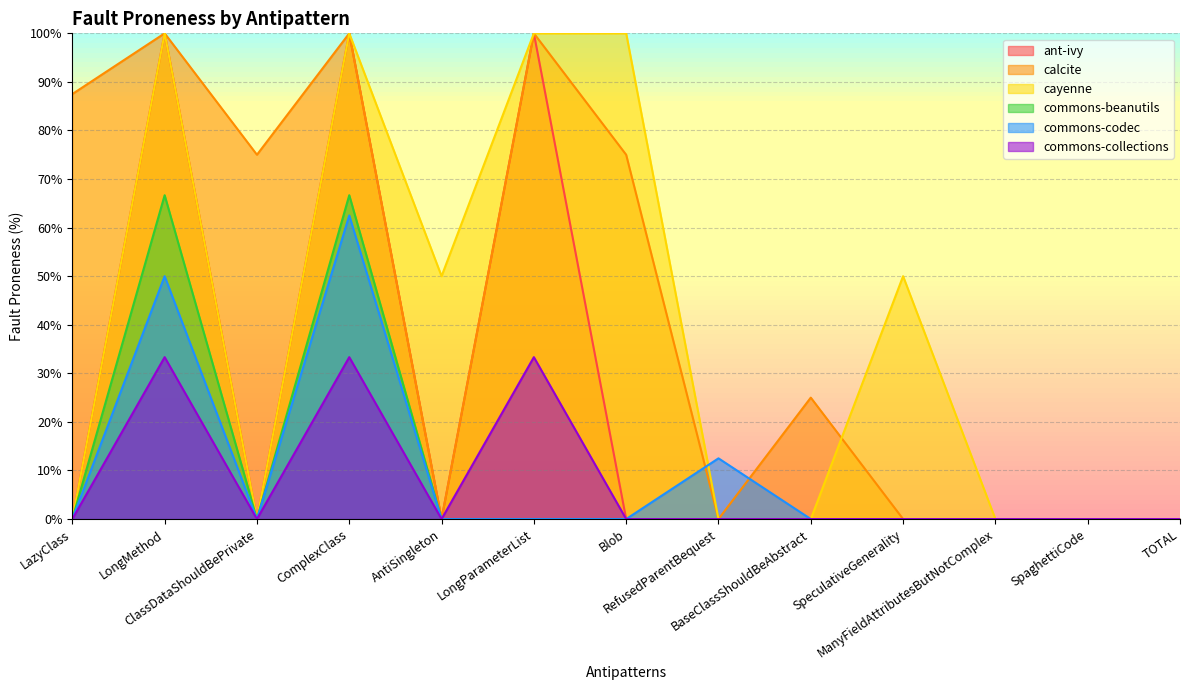

What is the label of the 8th point from the left?

RefusedParentBequest